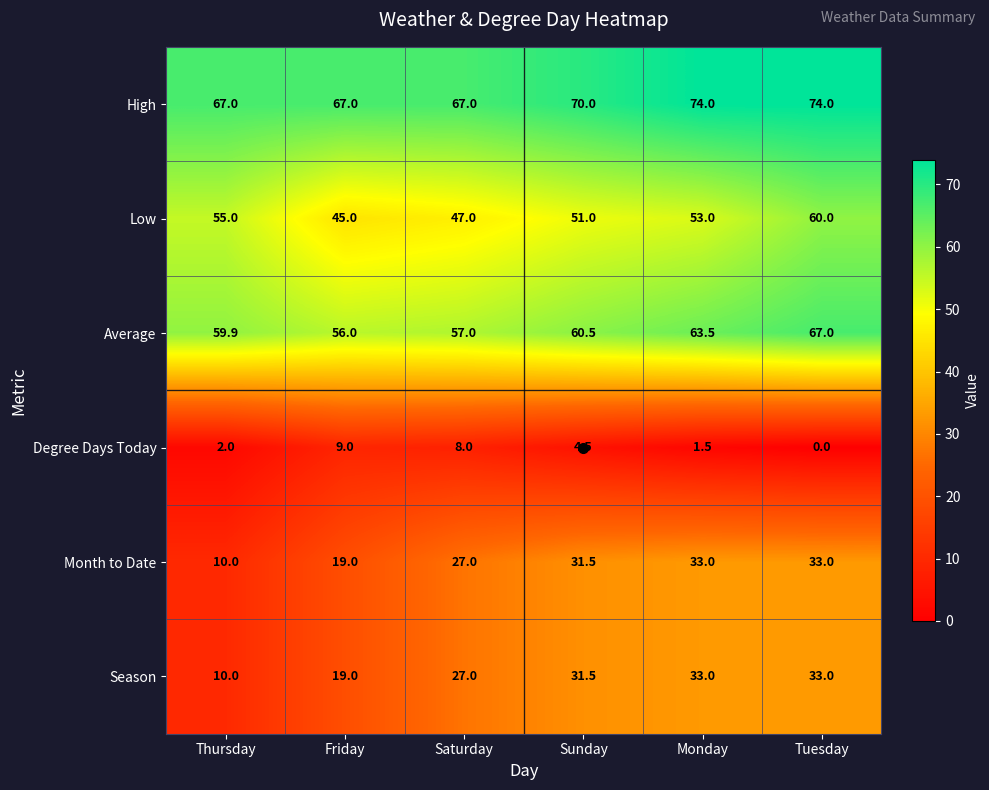

At which label is Degree Days Today closest to 4?

Sunday